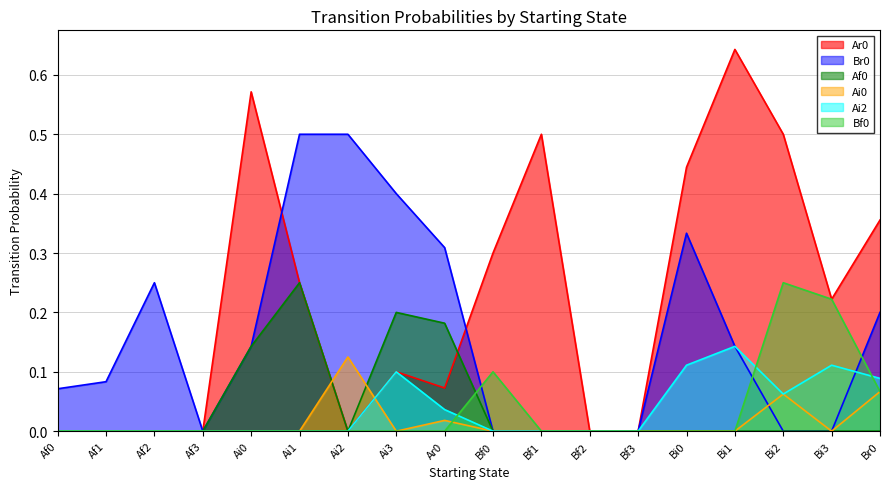

Does the chart have visible grid lines?

Yes